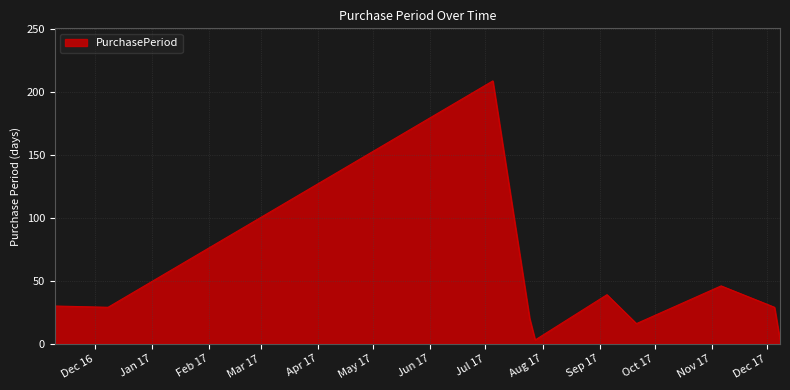

What is the difference between the maximum and minimum values?

206